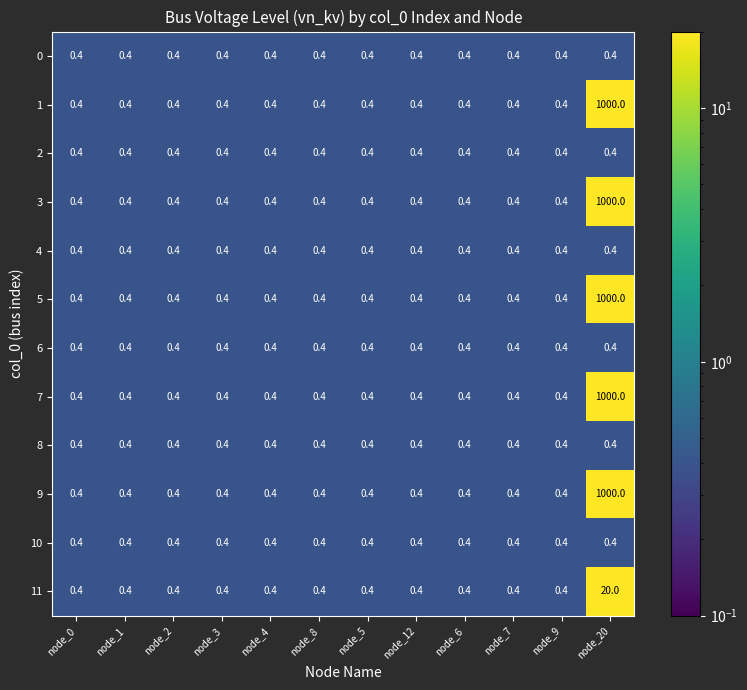

How many data points does each series have?

12